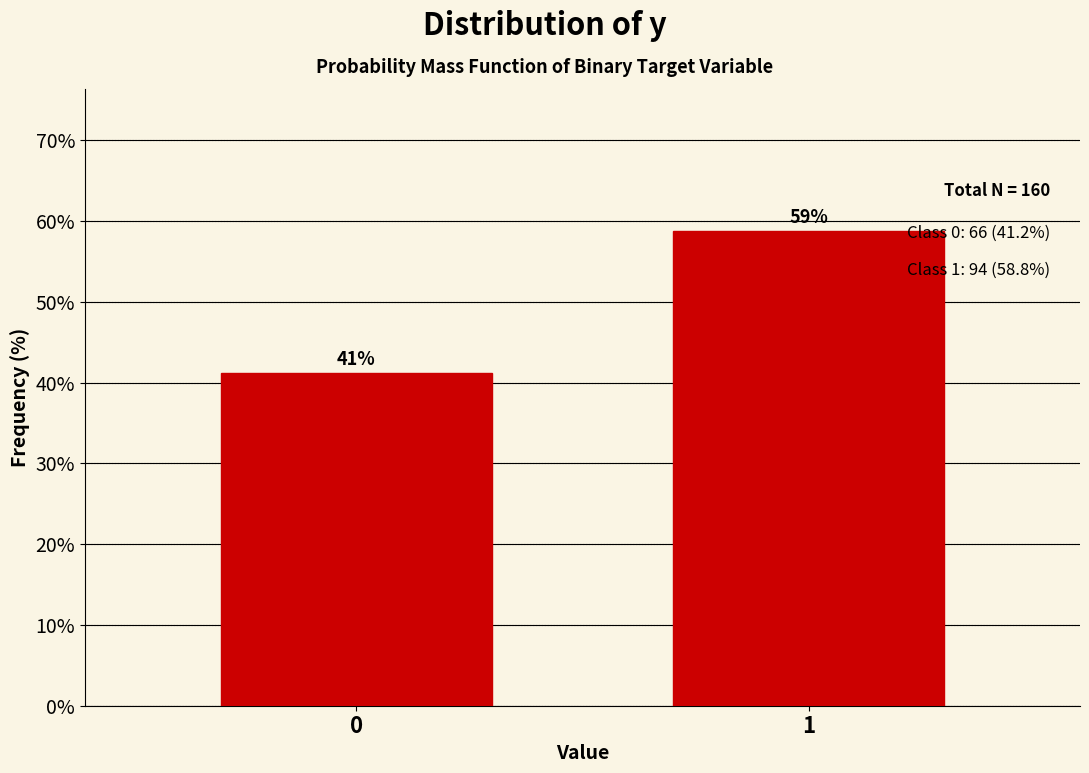

Approximately how many times larger is the value at 1 compared to 0?

1.4